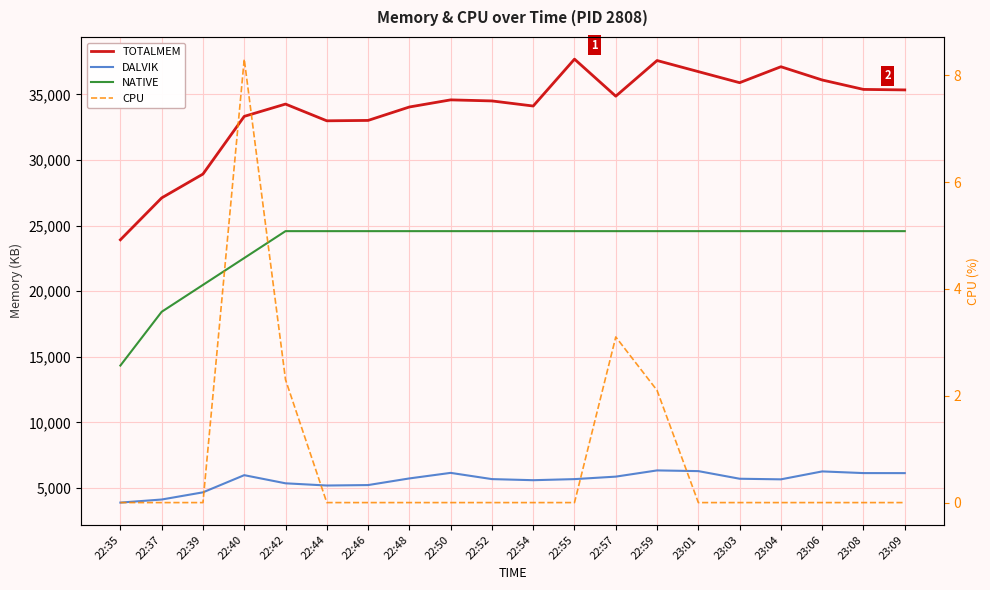

Is it true that NATIVE equals 32740.4 at 23:01?

False